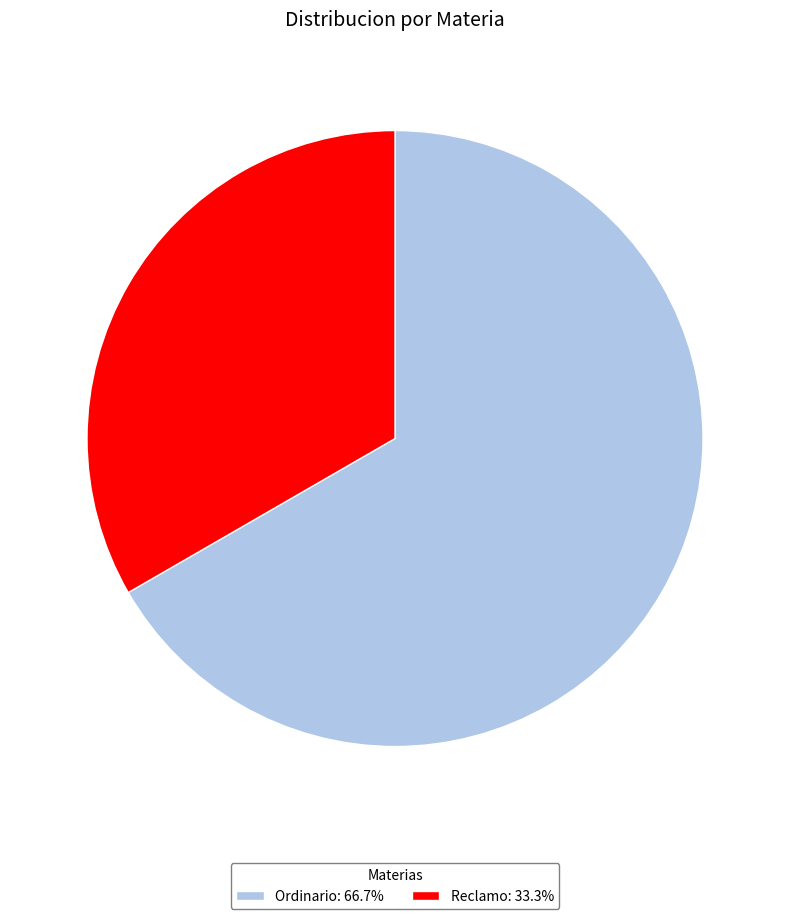

Which category has the smallest portion of the pie?

Reclamo